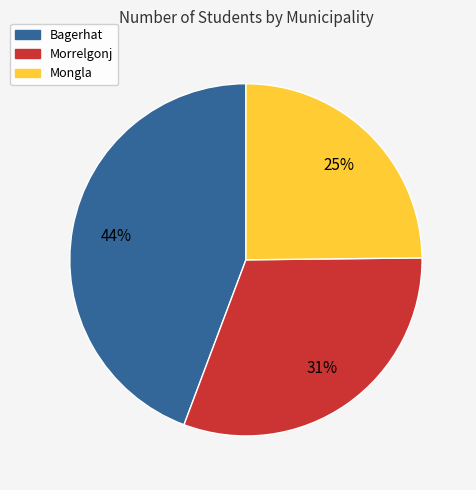

Combined, do Morrelgonj and Mongla account for over 50%?

Yes